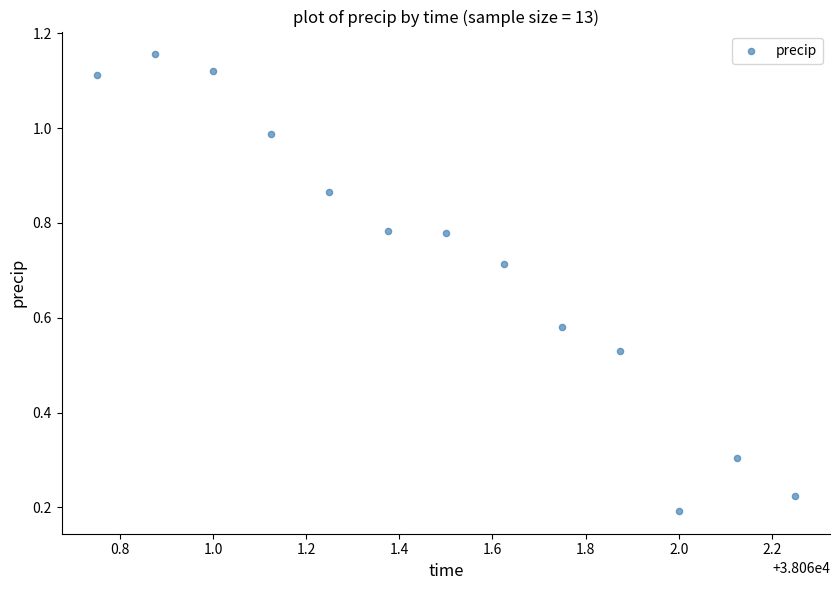

What is the range of X values (max minus min)?

1.5